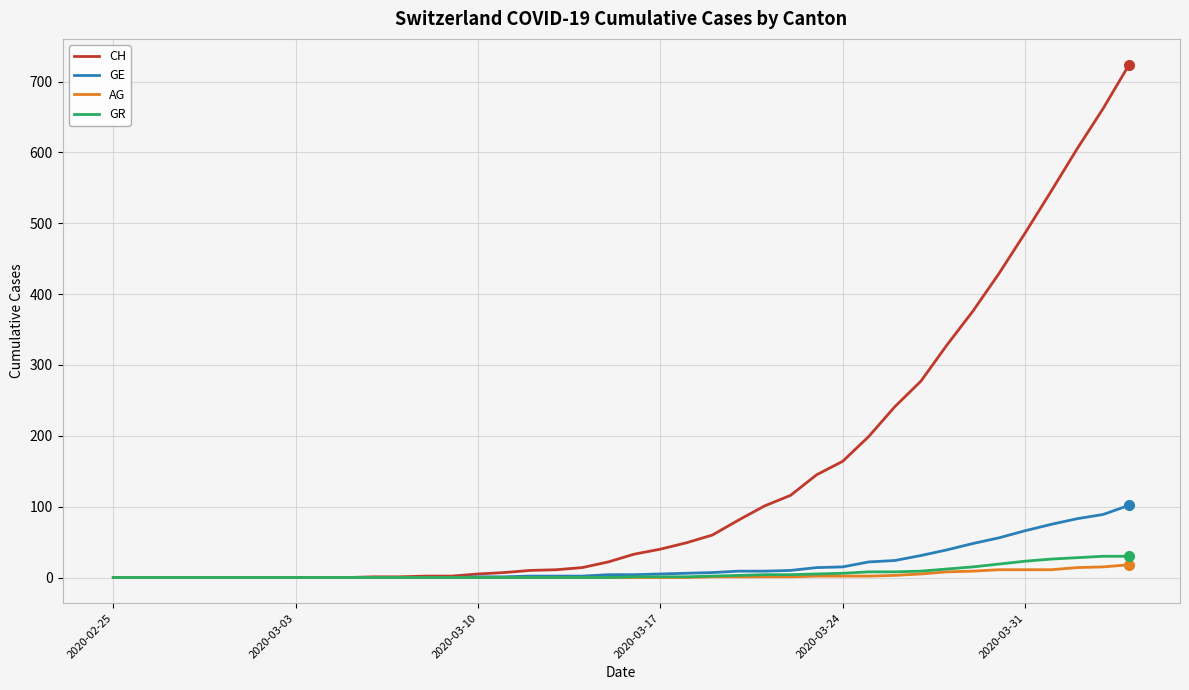

Which series has the largest range (max minus min)?

CH